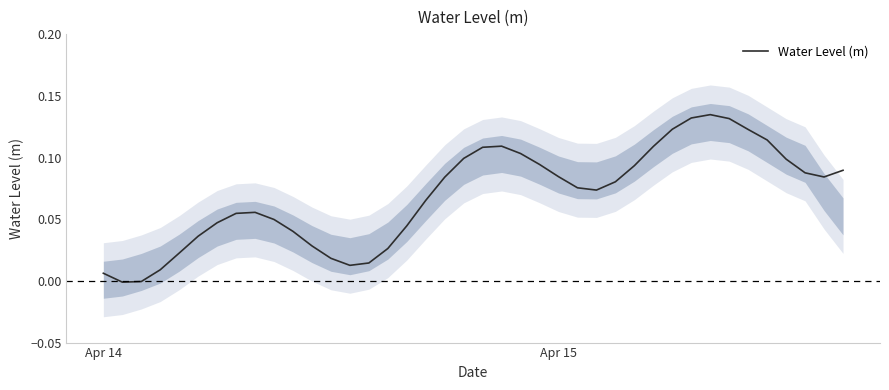

Count the number of categories in the chart.

40